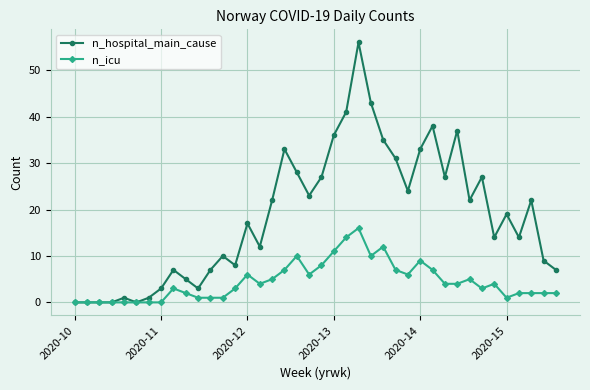

What is the maximum value for n_icu?

16